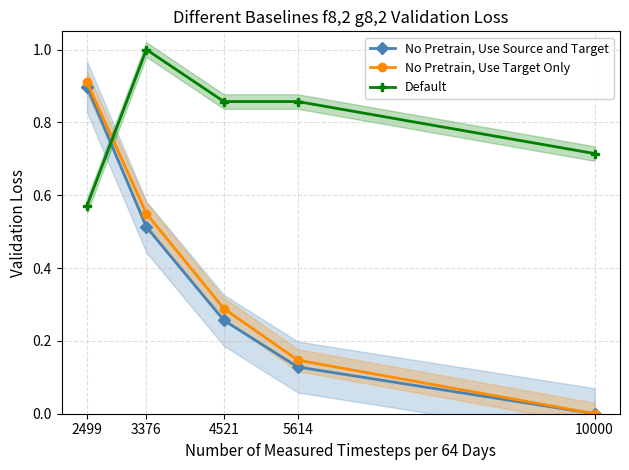

How many intersections are there between Default and No Pretrain, Use Source and Target?

1